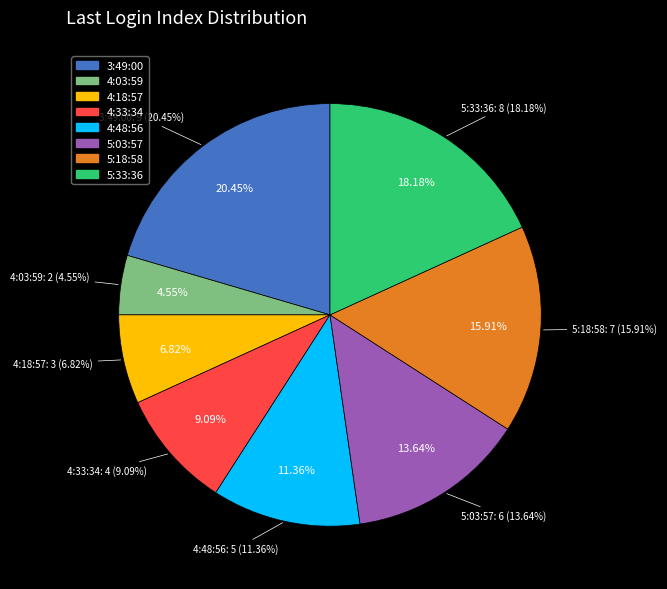

To the nearest percent, what is the average slice percentage?

12%